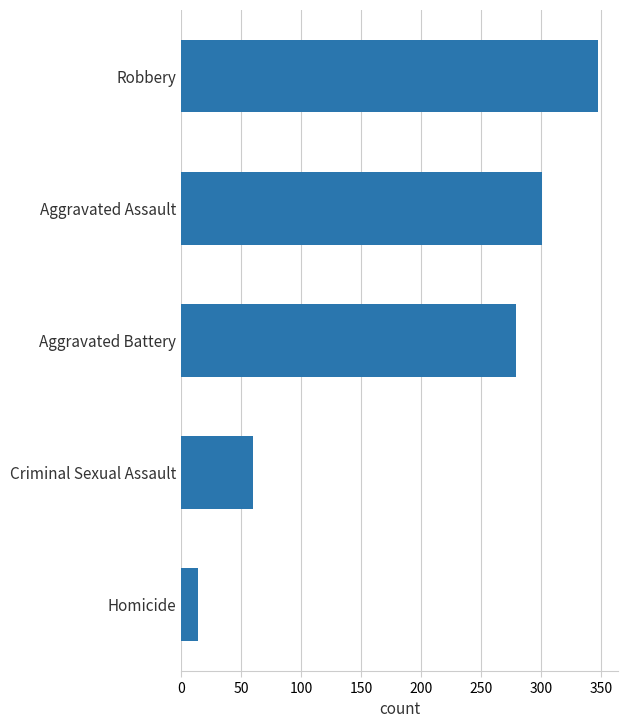

List the labels in order of value, smallest first.

Homicide, Criminal Sexual Assault, Aggravated Battery, Aggravated Assault, Robbery